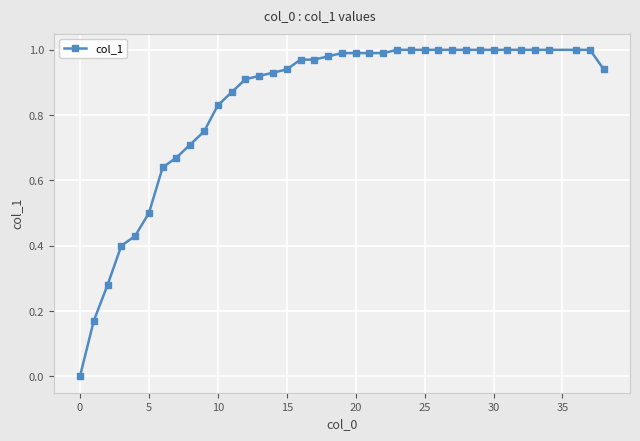

Reading left to right, extract all data points from this chart.

0.0	0.2	0.3	0.4	0.4	0.5	0.6	0.7	0.7	0.8	0.8	0.9	0.9	0.9	0.9	0.9	1.0	1.0	1.0	1.0	1.0	1.0	1.0	1.0	1.0	1.0	1.0	1.0	1.0	1.0	1.0	1.0	1.0	1.0	1.0	1.0	1.0	0.9